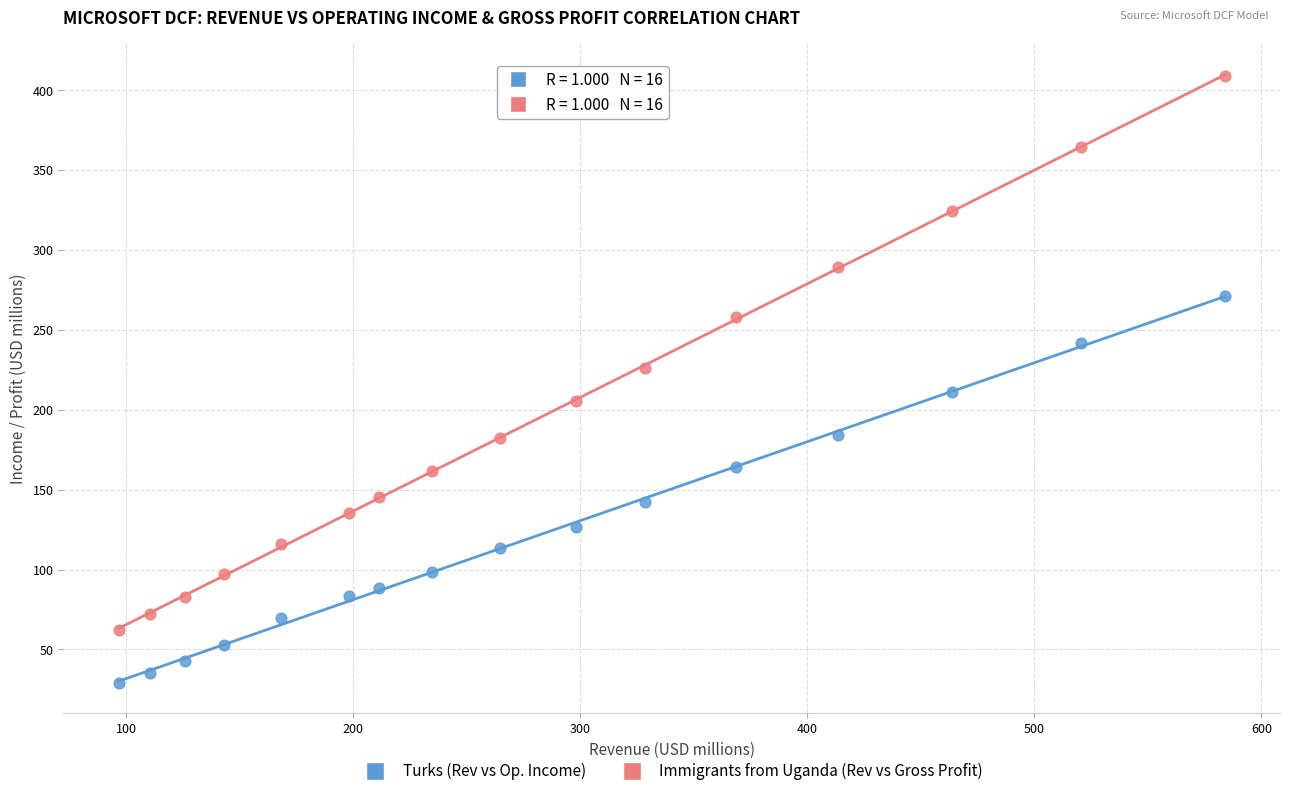

Across all data points, what is the range of X values (max minus min)?

487.3